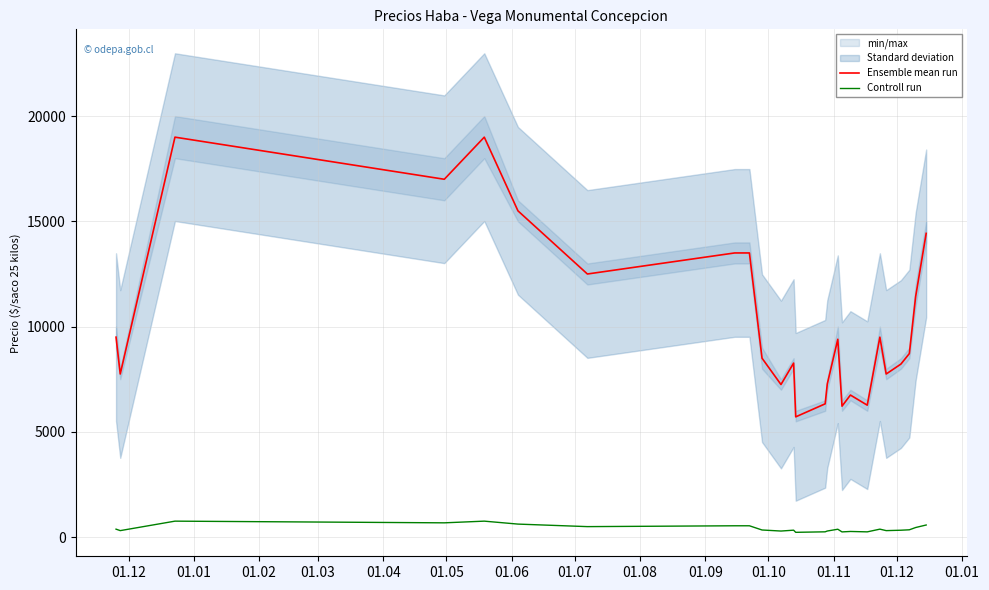

True or false: Ensemble mean run and Controll run intersect in this chart.

False